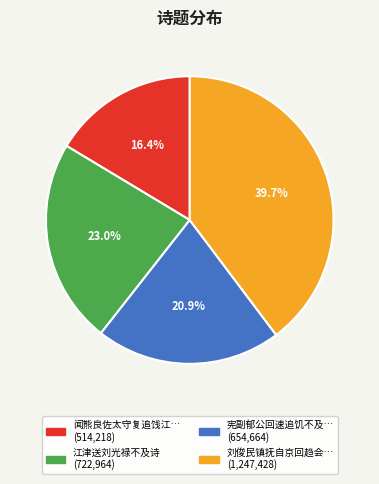

How many segments does this pie chart have?

4